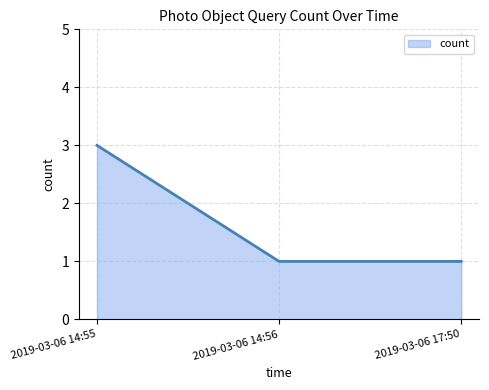

The value at 2019-03-06 17:50 is 0. True or false?

False